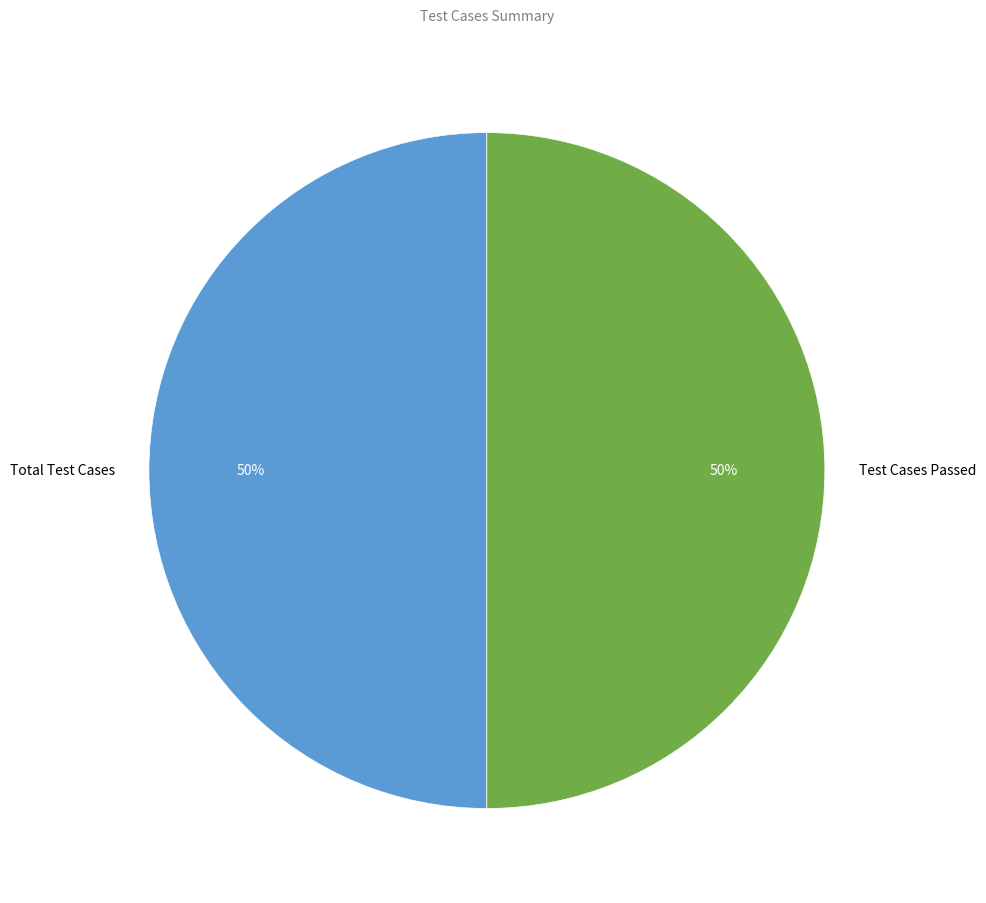

True or false: Test Cases Passed accounts for 43% of the total.

False